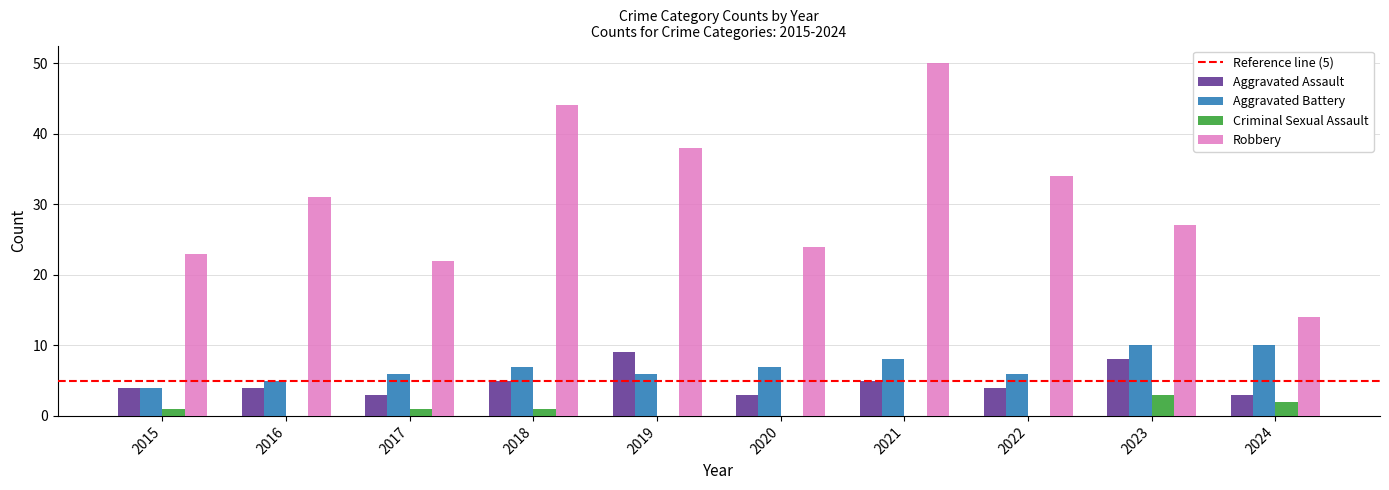

Which series has the largest range (max minus min)?

Robbery